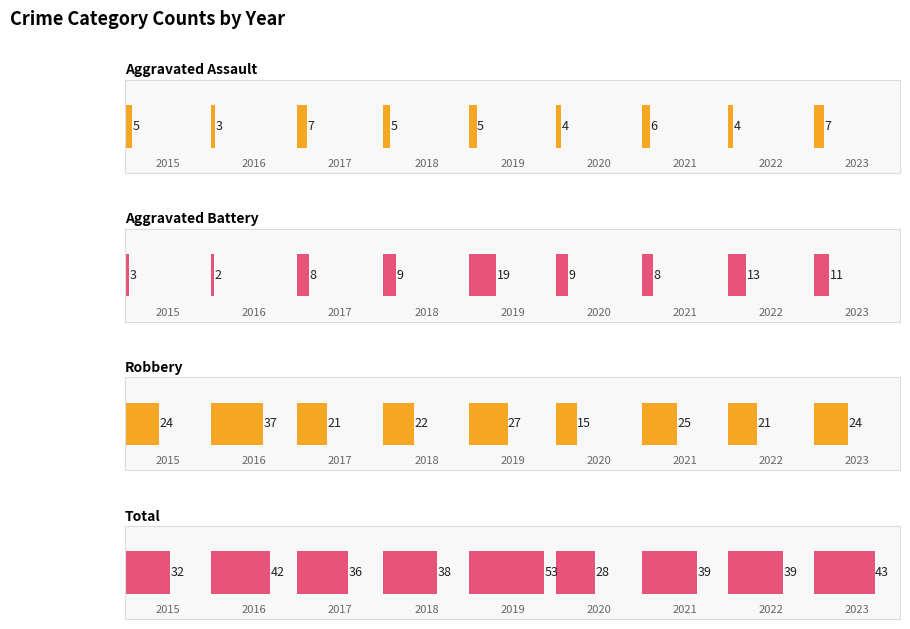

Rank the series by their maximum value, from highest to lowest.

Total, Robbery, Aggravated Battery, Aggravated Assault